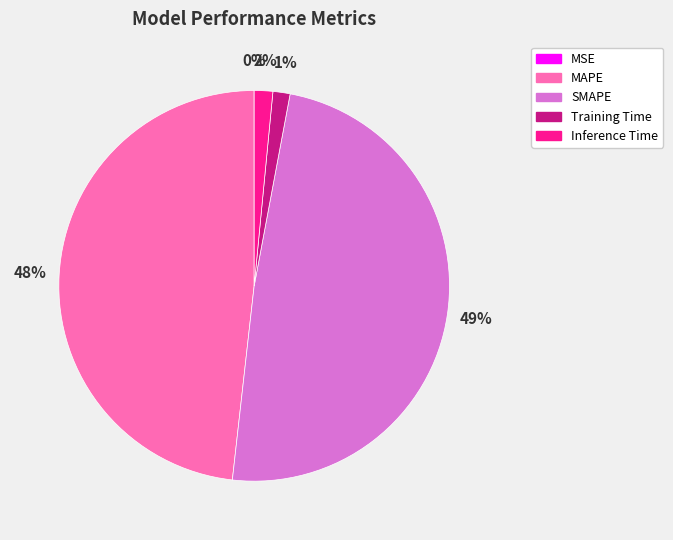

Between MAPE and Inference Time, which is larger?

MAPE